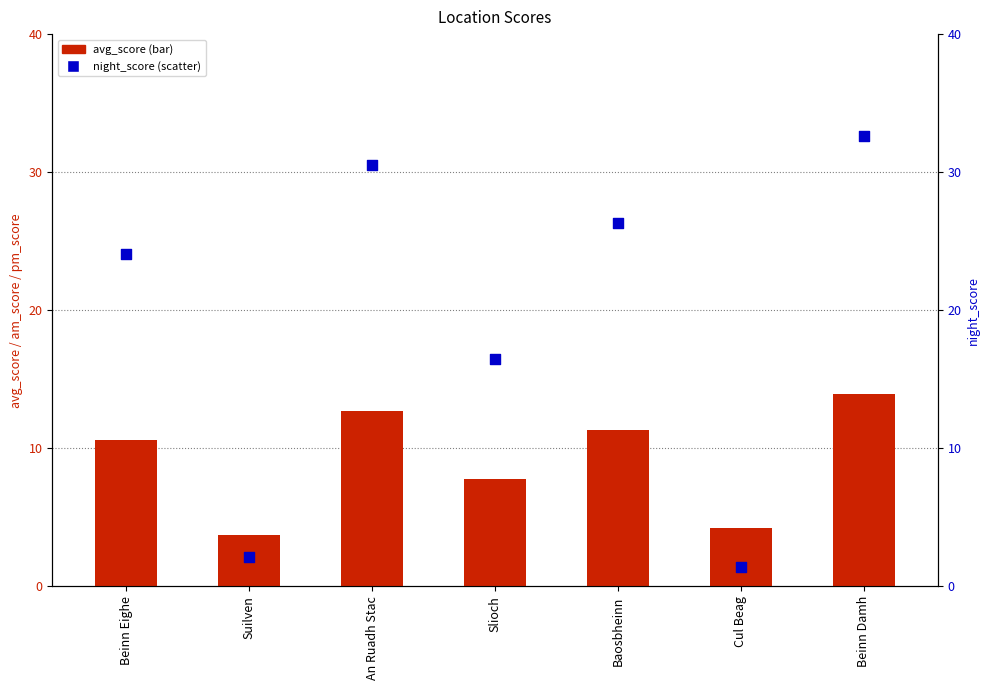

What is the total value across all series at Cul Beag?

5.6